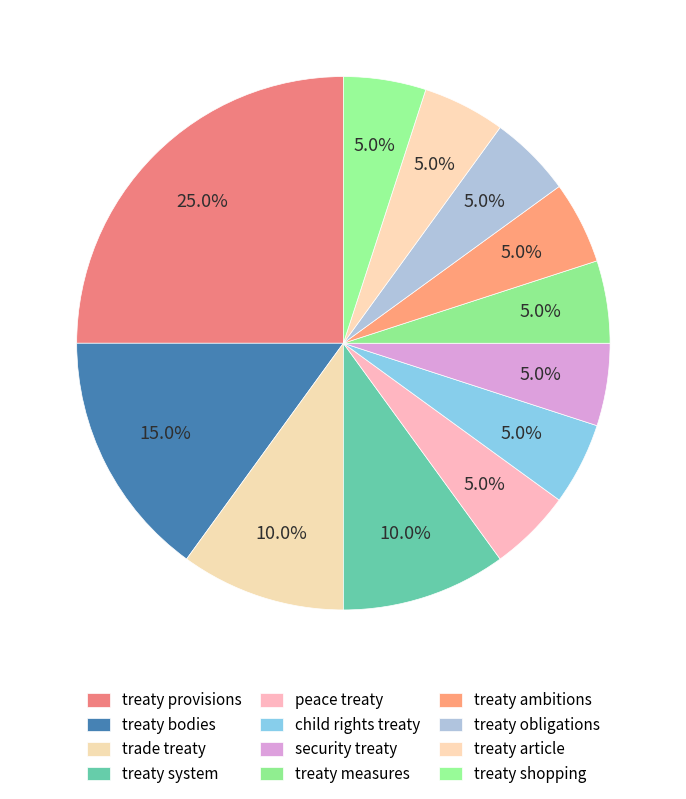

What is the largest slice in the pie chart?

treaty provisions